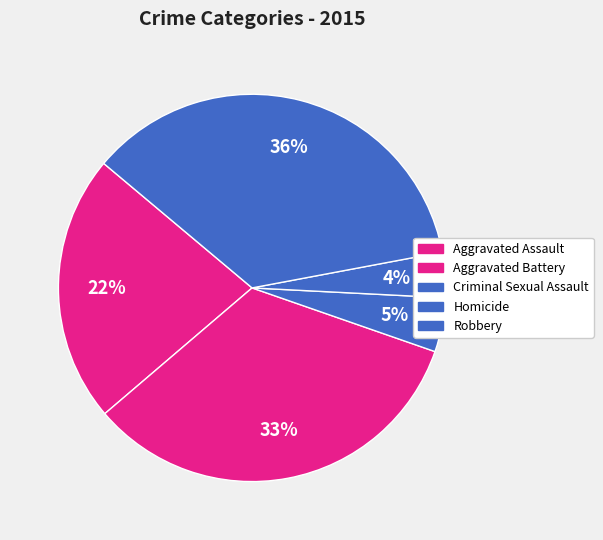

Is there any slice that represents more than half of the pie?

No